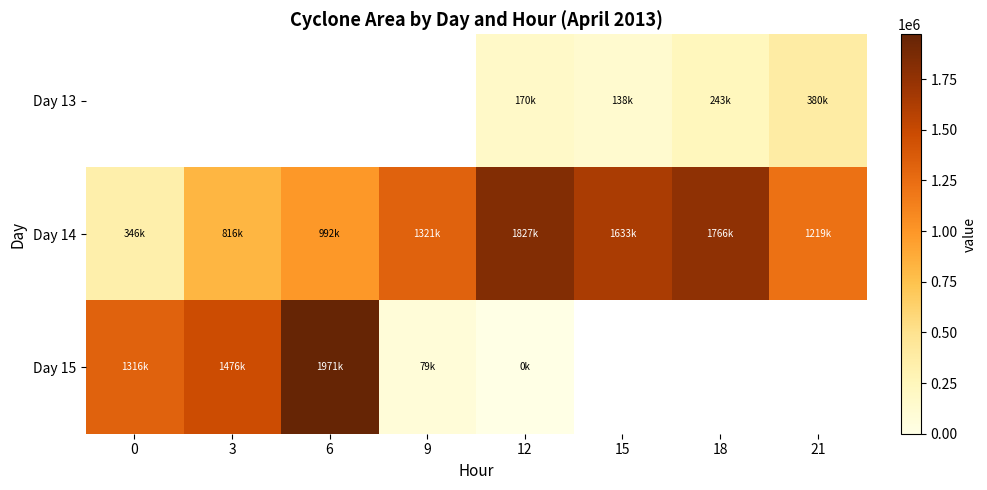

Which category has the highest value across all series?

6